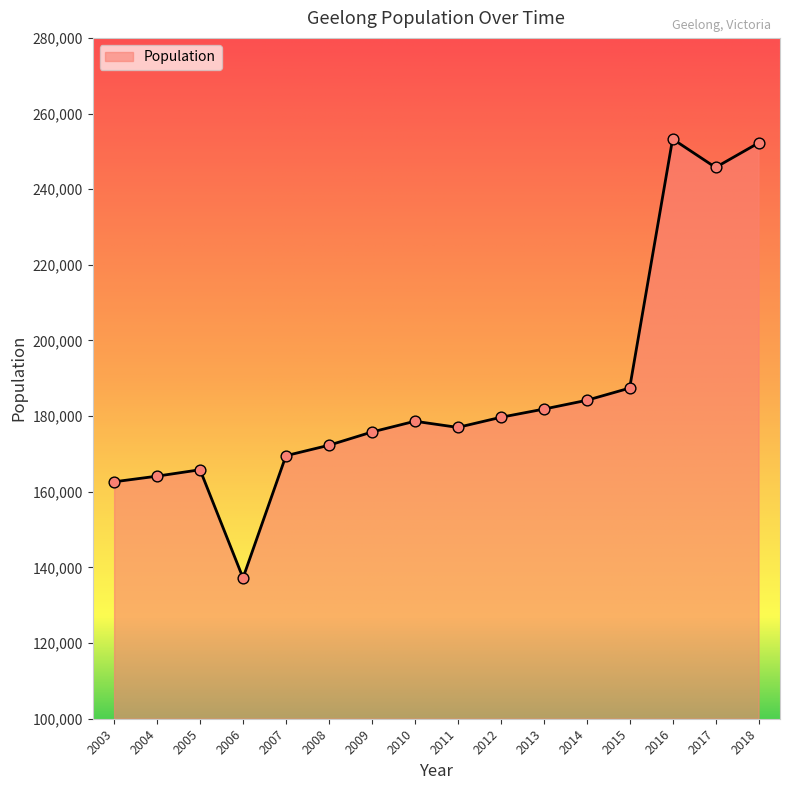

What is the change in value from 2003 to 2013?

+19216